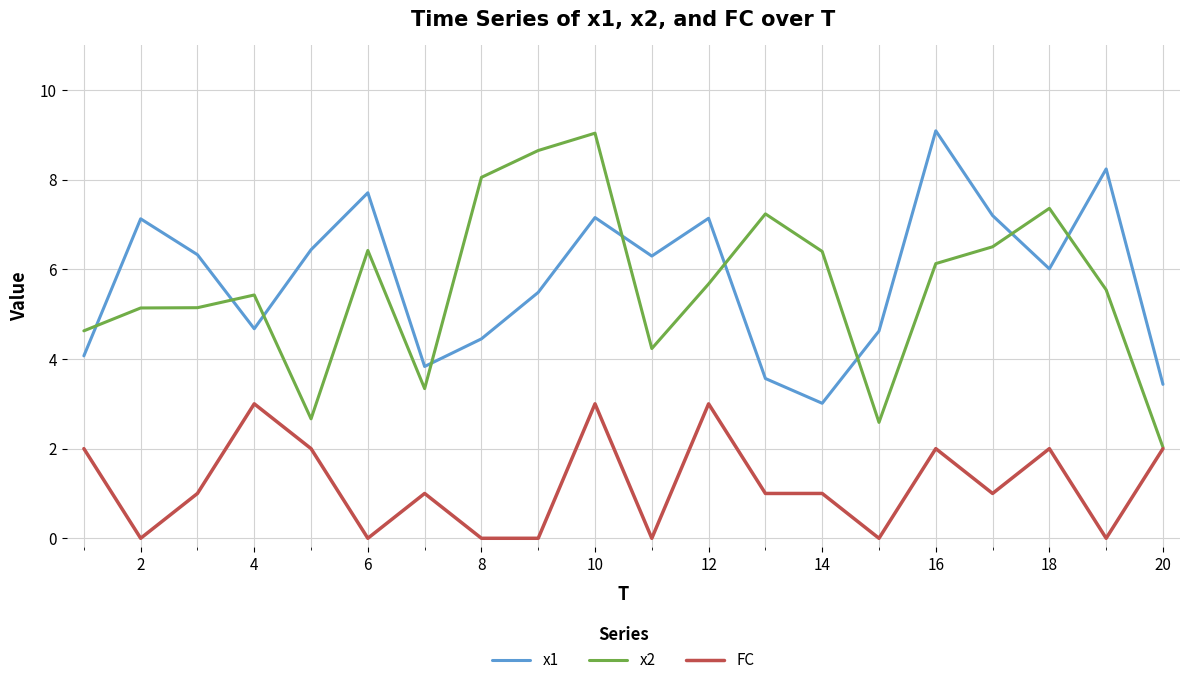

What is the highest value of the FC series?

3.0